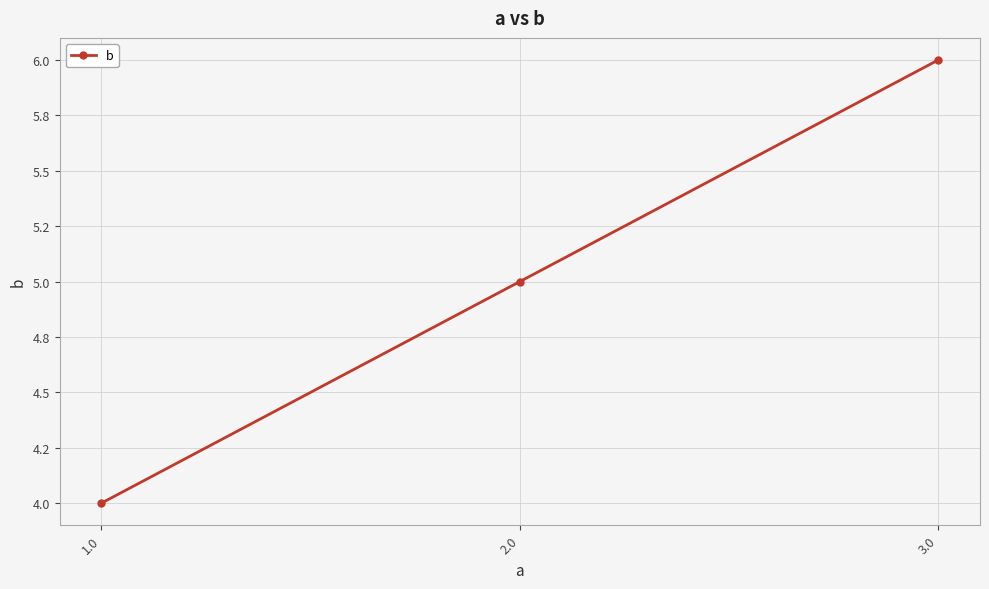

Reading left to right, what are all the values shown in this chart?

4	5	6